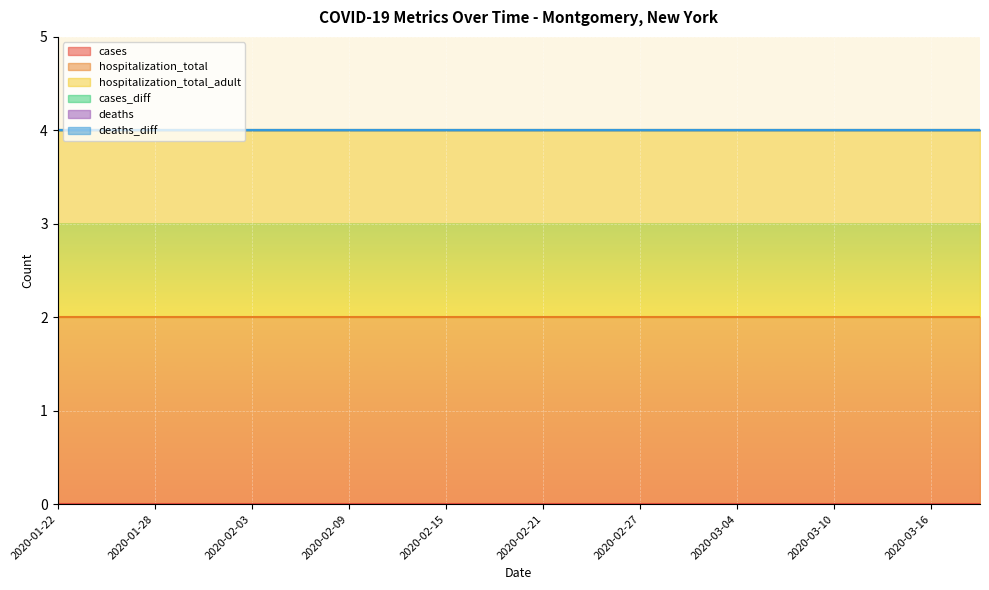

How many lines are shown in the chart?

6